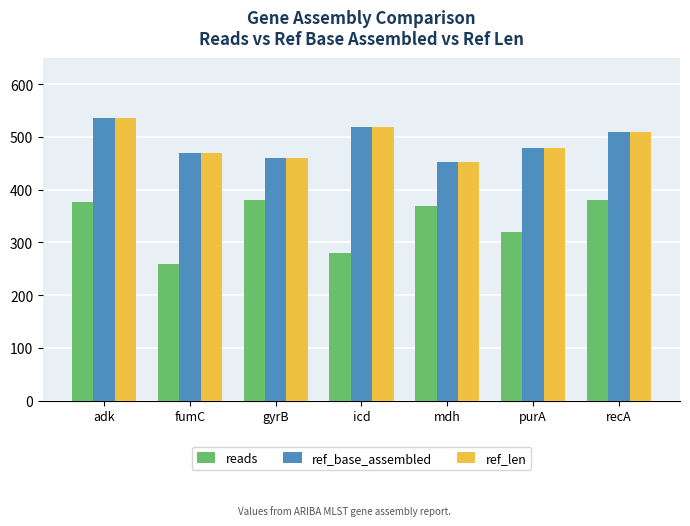

Read the ref_len value at purA, to the nearest 10.

480